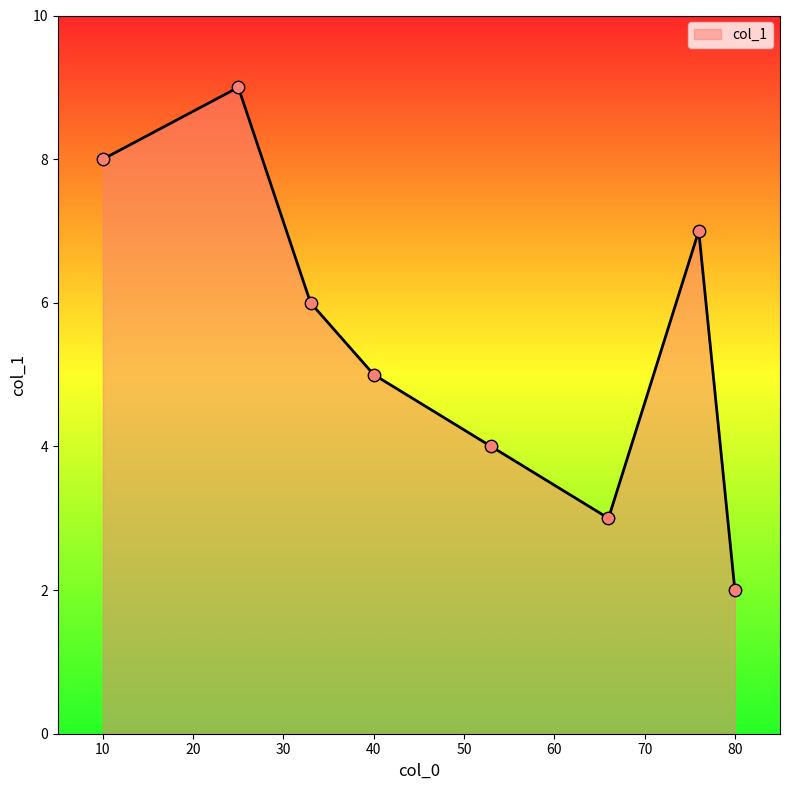

What is the difference between the maximum and minimum values?

7